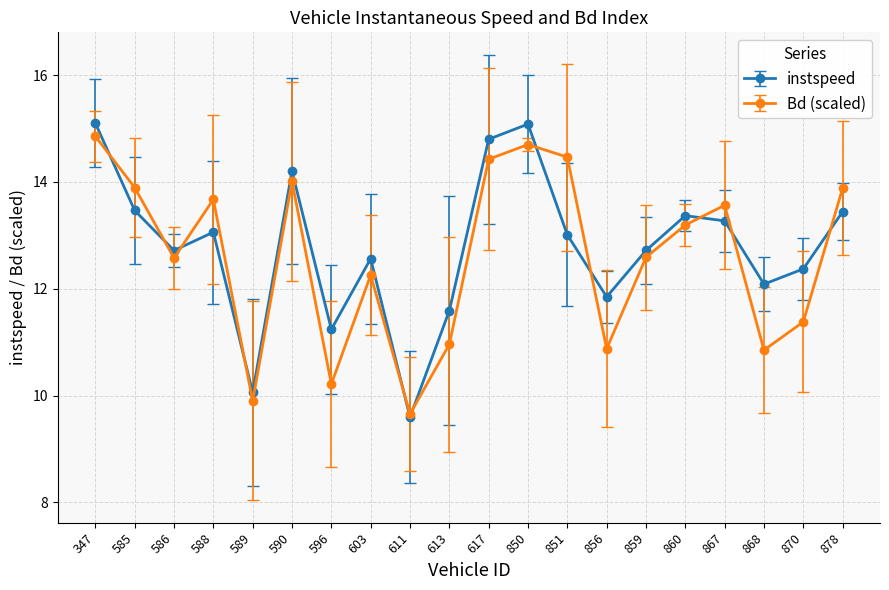

What is the average value of the instspeed series?

12.8